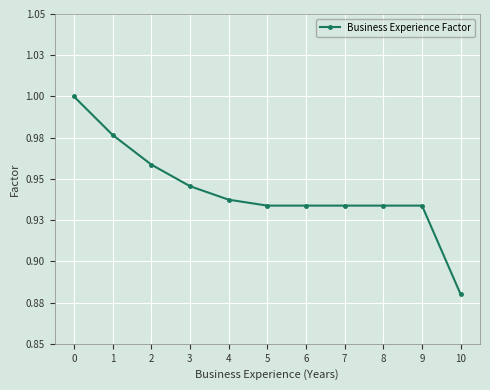

At which category does the chart reach its minimum across all series?

10